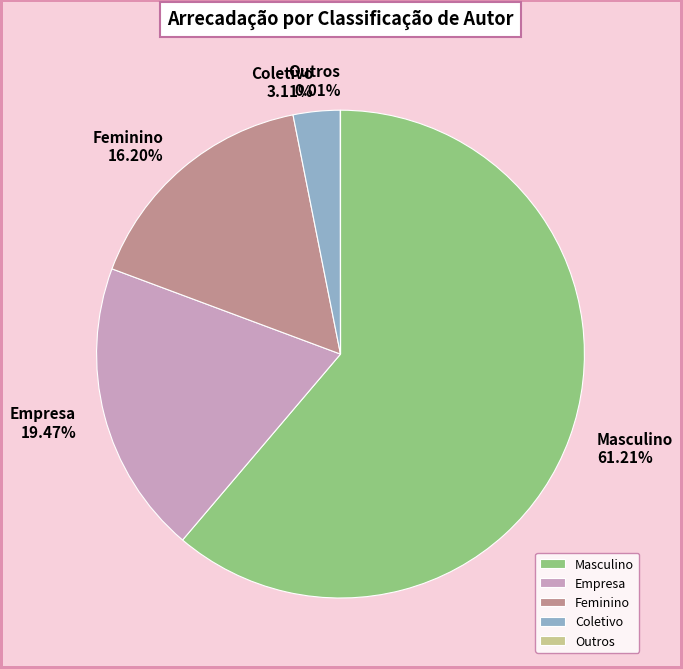

Which has a higher value, Masculino or Feminino?

Masculino